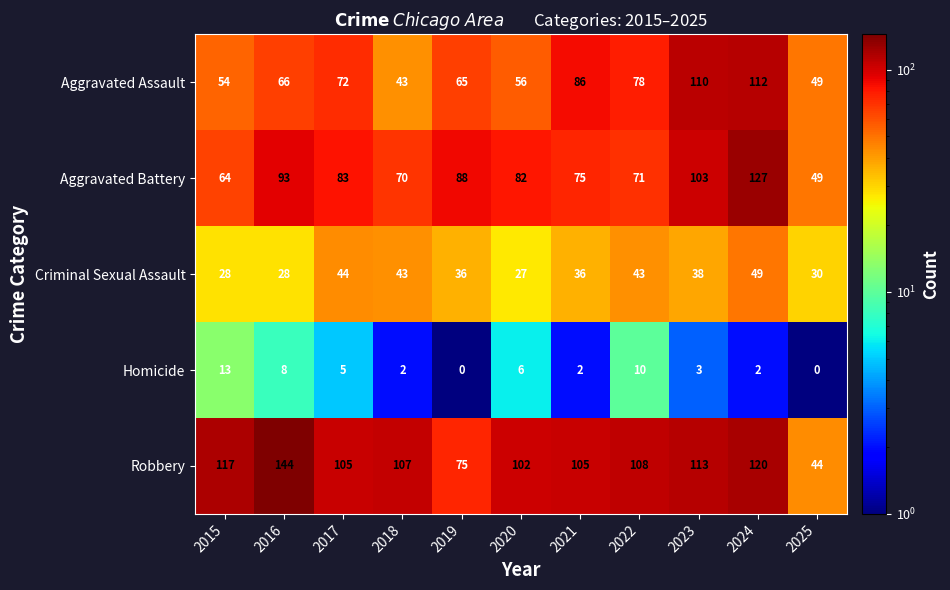

At which label does Criminal Sexual Assault reach its minimum?

2020